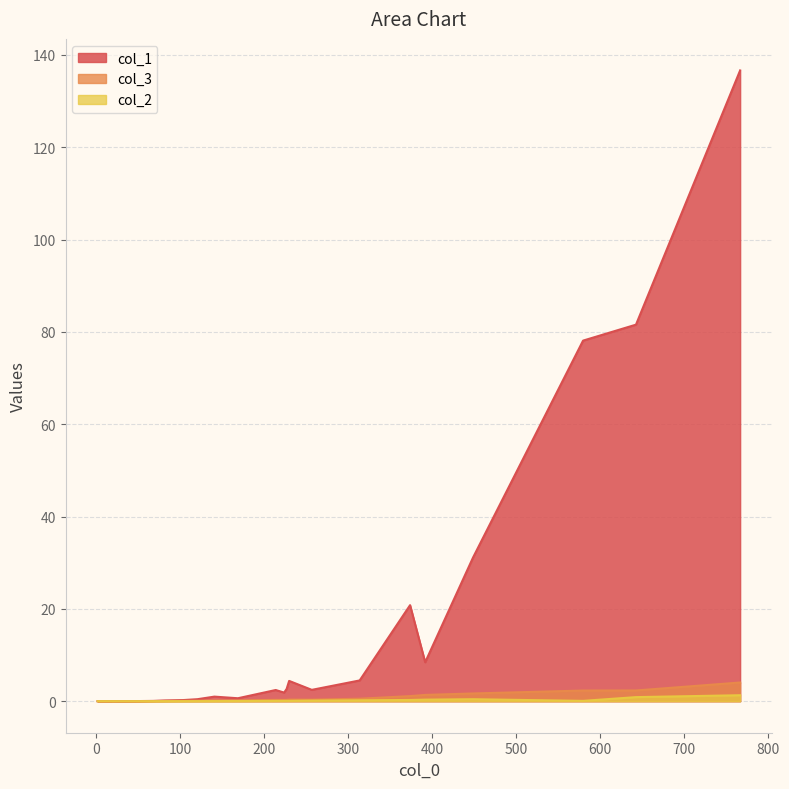

What is the greatest value displayed?

136.7